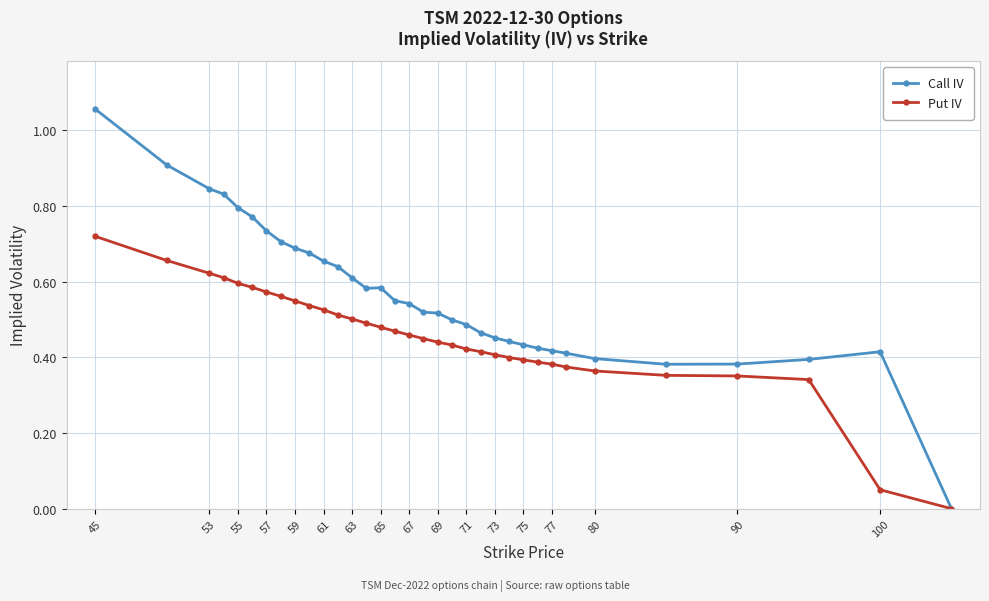

Count the number of categories in the chart.

34